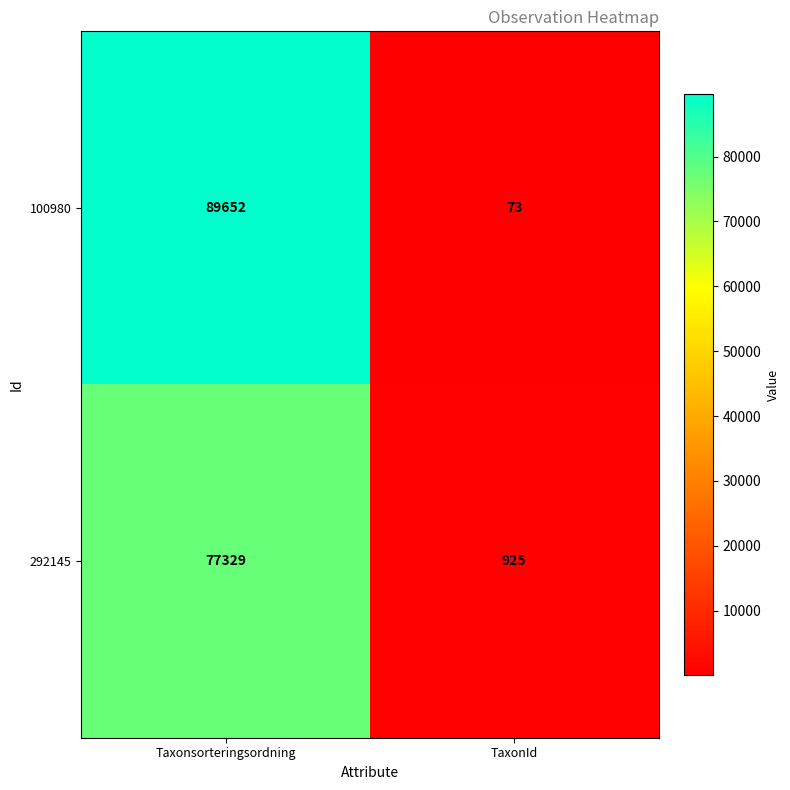

At which label is 100980 closest to 44862?

TaxonId